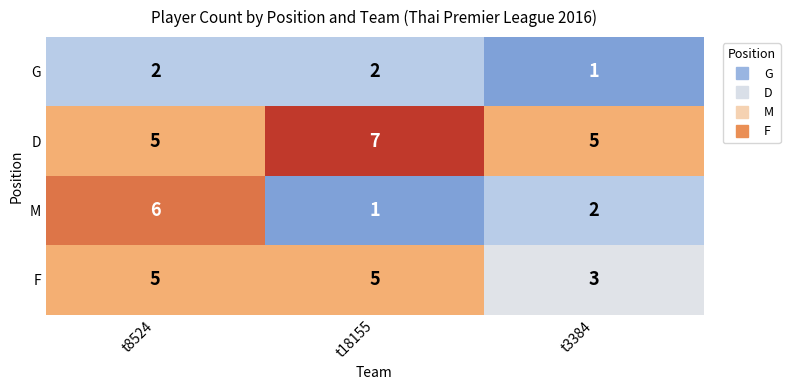

Where is G nearest to the value 1?

t3384